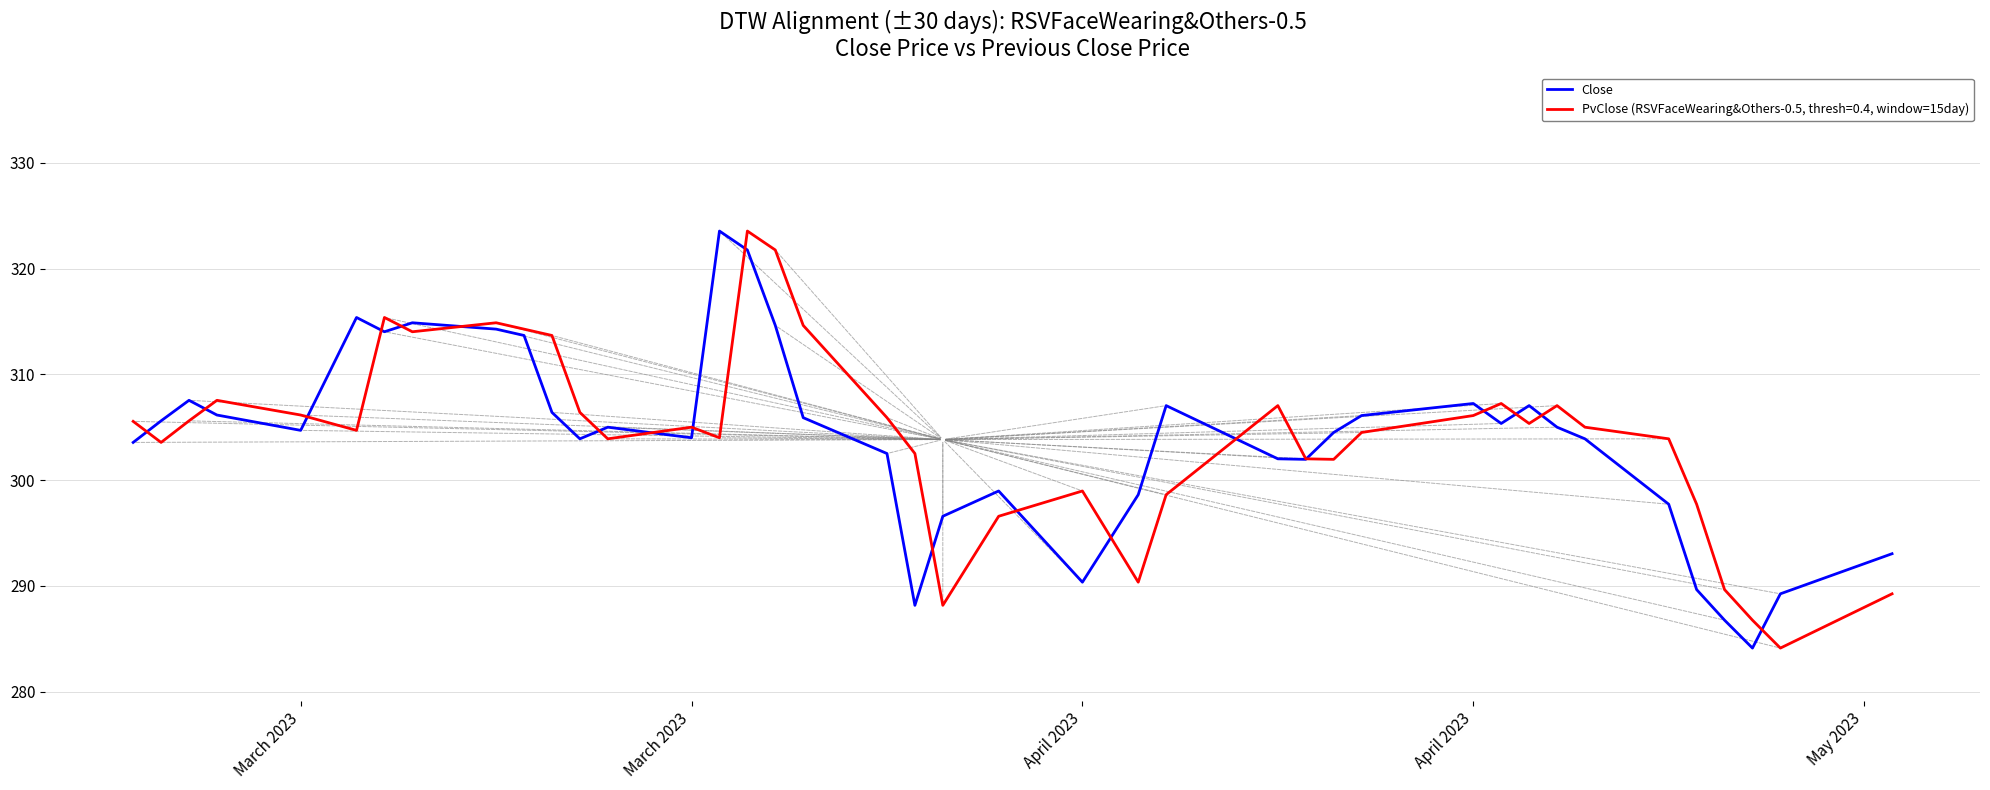

Rank the series by their average value, from highest to lowest.

PvClose (RSVFaceWearing&Others-0.5, thresh=0.4, window=15day), Close